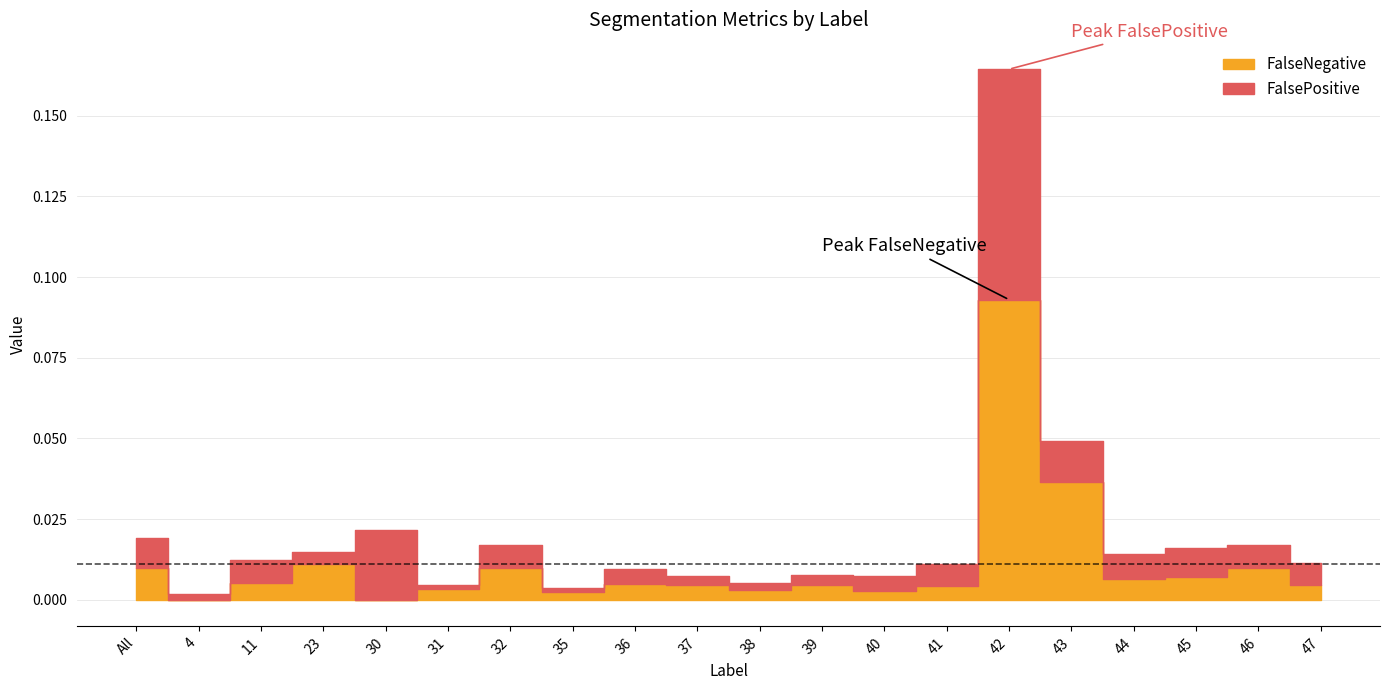

At 42, list the series in order from largest to smallest.

FalseNegative, FalsePositive